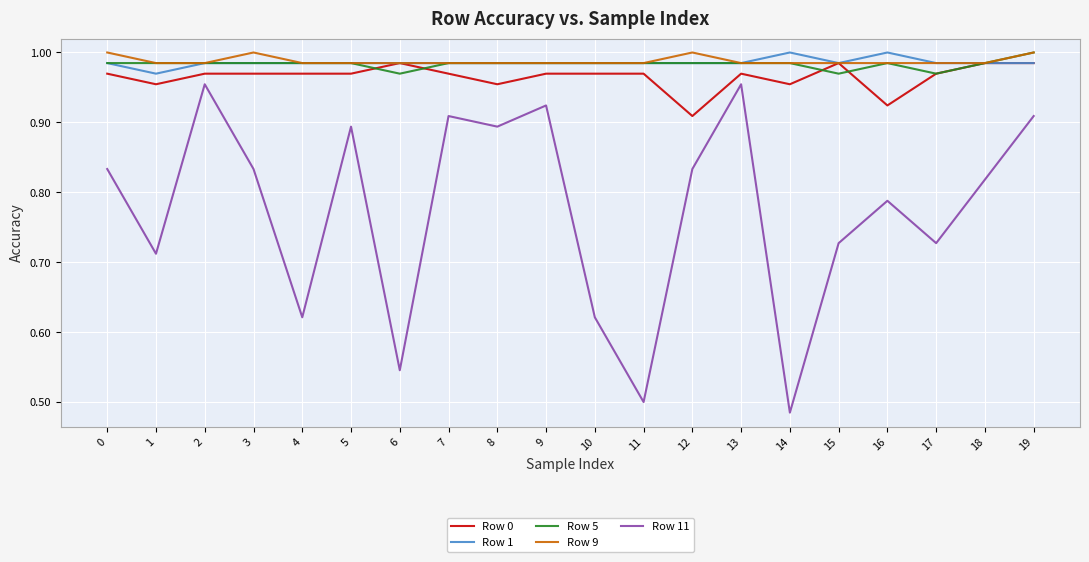

Is it true that Row 5 equals 1.0 at 17?

True